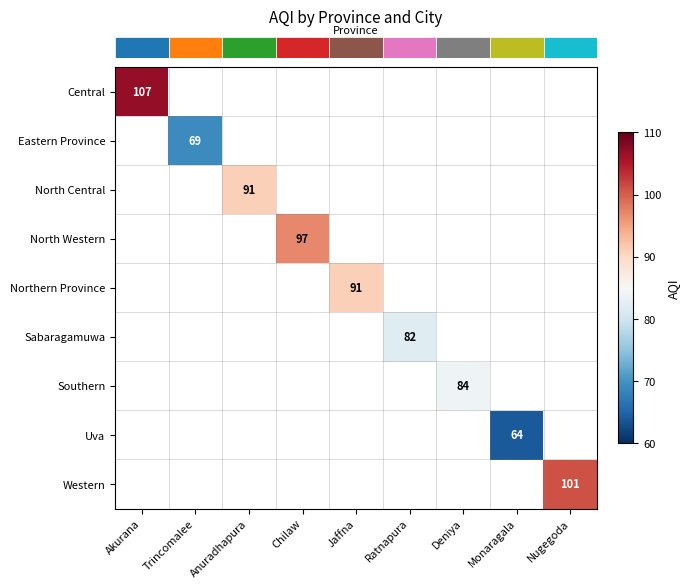

What is the smallest value displayed?

64.0